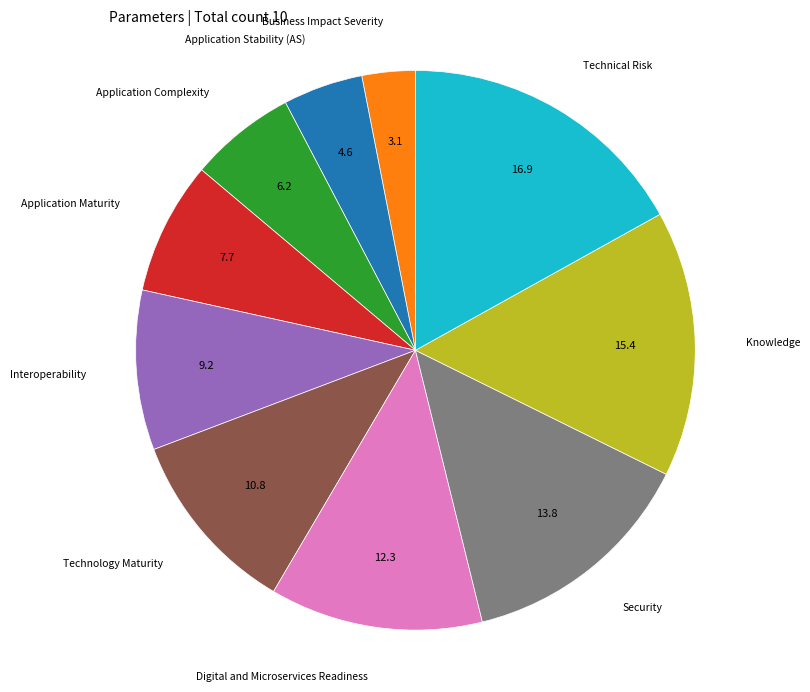

Approximately how many times larger is the value at Application Complexity compared to Technology Maturity?

0.6